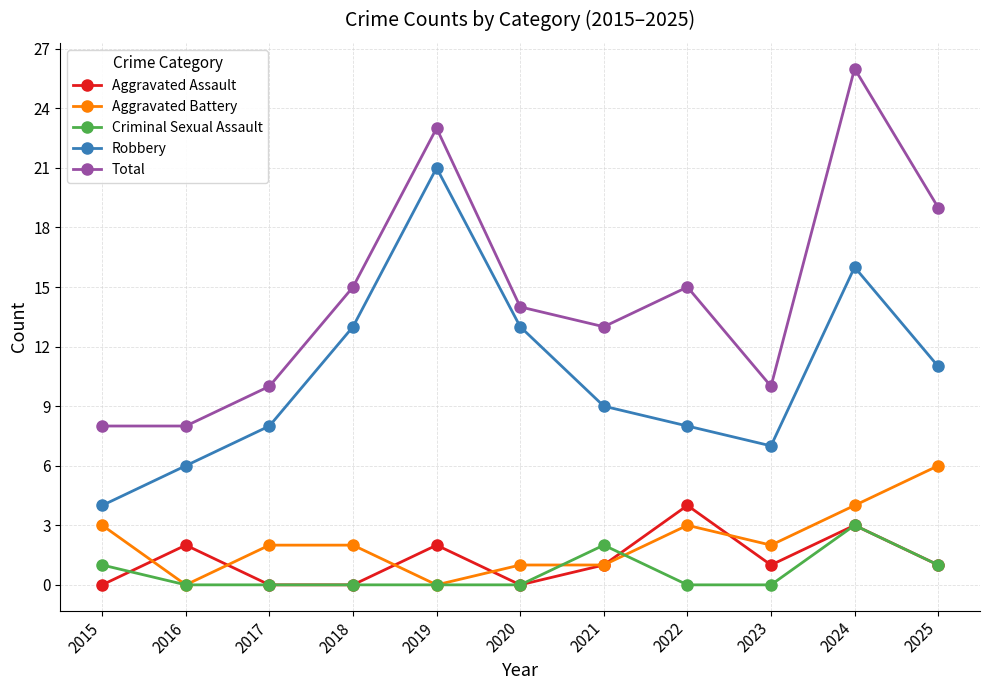

Reading left to right, extract all data points from this chart.

Aggravated Assault: 0	2	0	0	2	0	1	4	1	3	1
Aggravated Battery: 3	0	2	2	0	1	1	3	2	4	6
Criminal Sexual Assault: 1	0	0	0	0	0	2	0	0	3	1
Robbery: 4	6	8	13	21	13	9	8	7	16	11
Total: 8	8	10	15	23	14	13	15	10	26	19